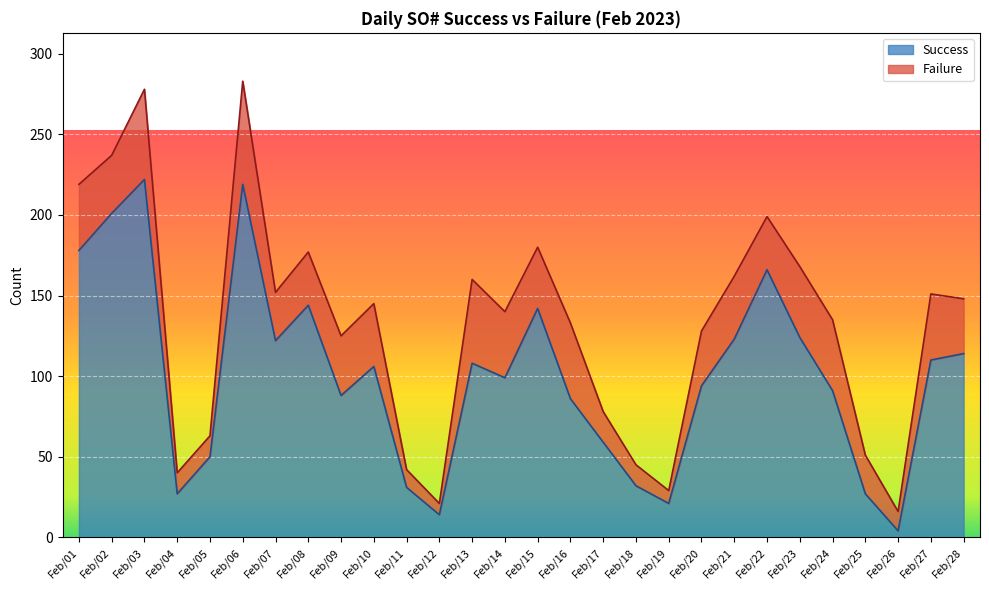

List the labels in order of value, largest first.

Feb/03, Feb/06, Feb/02, Feb/01, Feb/22, Feb/08, Feb/15, Feb/23, Feb/21, Feb/07, Feb/28, Feb/27, Feb/13, Feb/10, Feb/14, Feb/20, Feb/24, Feb/09, Feb/16, Feb/17, Feb/05, Feb/18, Feb/11, Feb/04, Feb/25, Feb/19, Feb/12, Feb/26